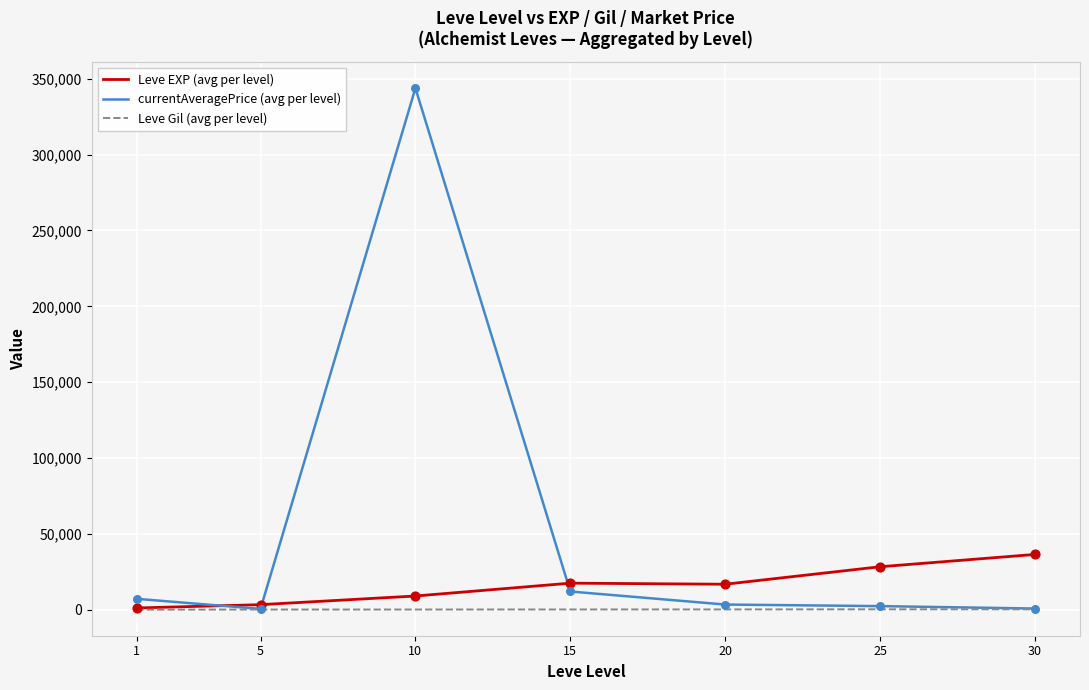

At how many categories does at least one series exceed 284125?

1